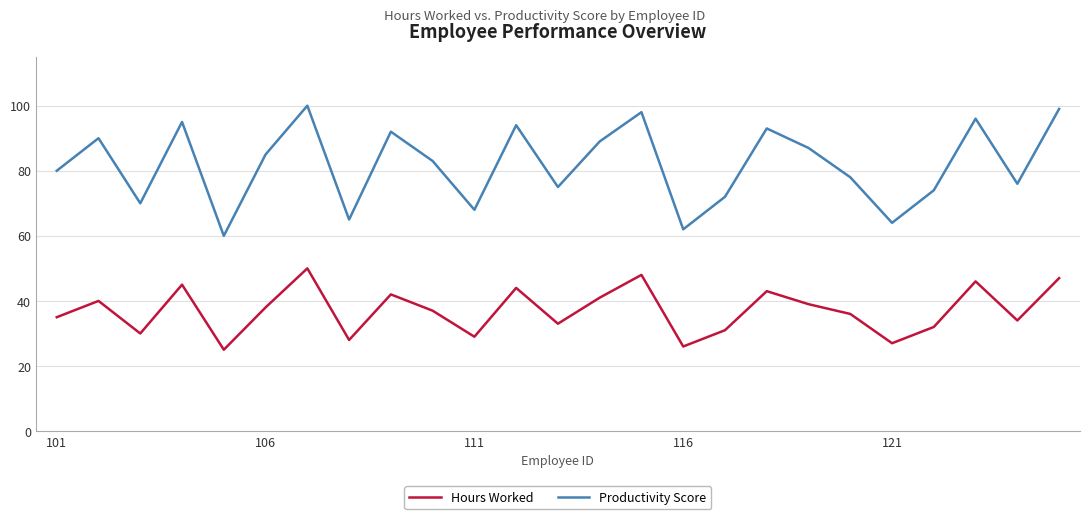

List the series in order of their overall mean, lowest first.

Hours Worked, Productivity Score